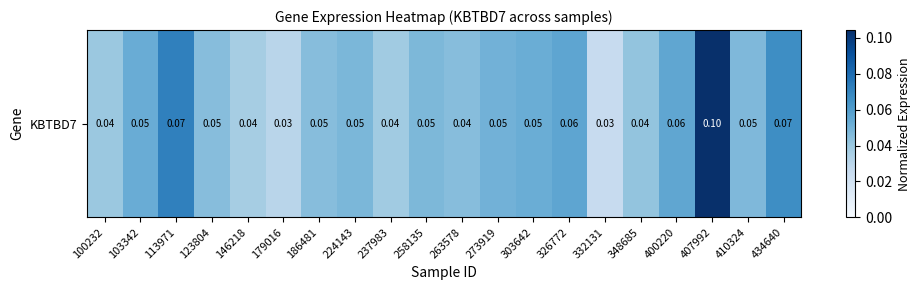

What is the greatest value displayed?

0.1